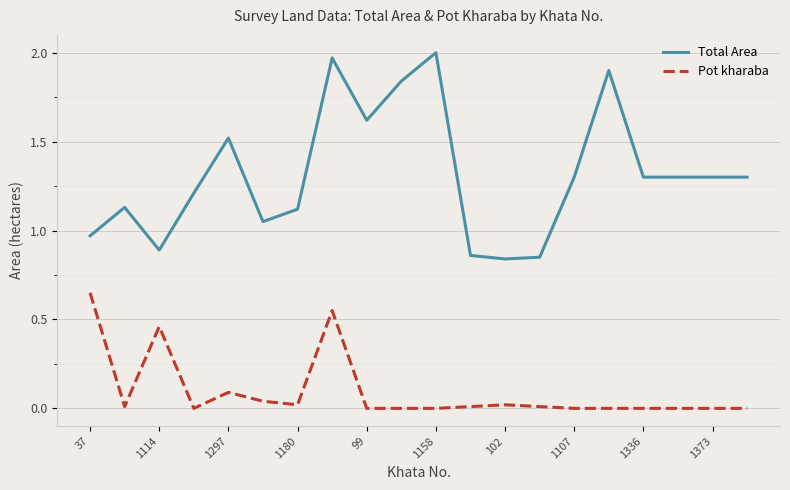

Rank the series by their maximum value, from lowest to highest.

Pot kharaba, Total Area